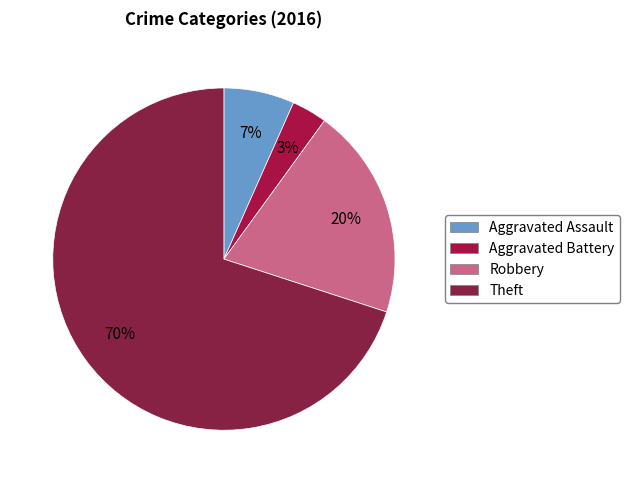

Which category accounts for the majority?

Theft